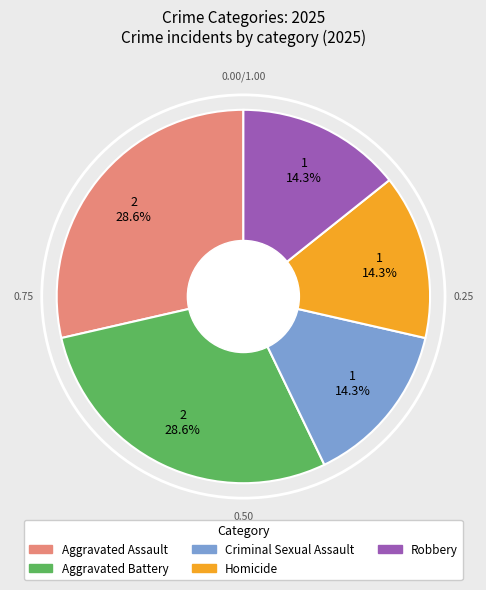

Count the number of slices in the pie.

5